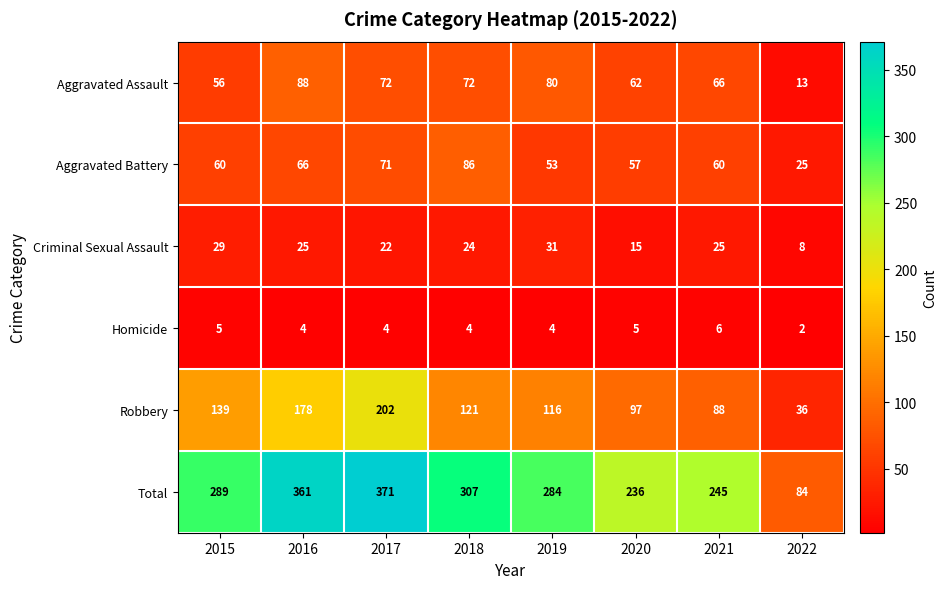

Which series changed the most between 2019 and 2021?

Total